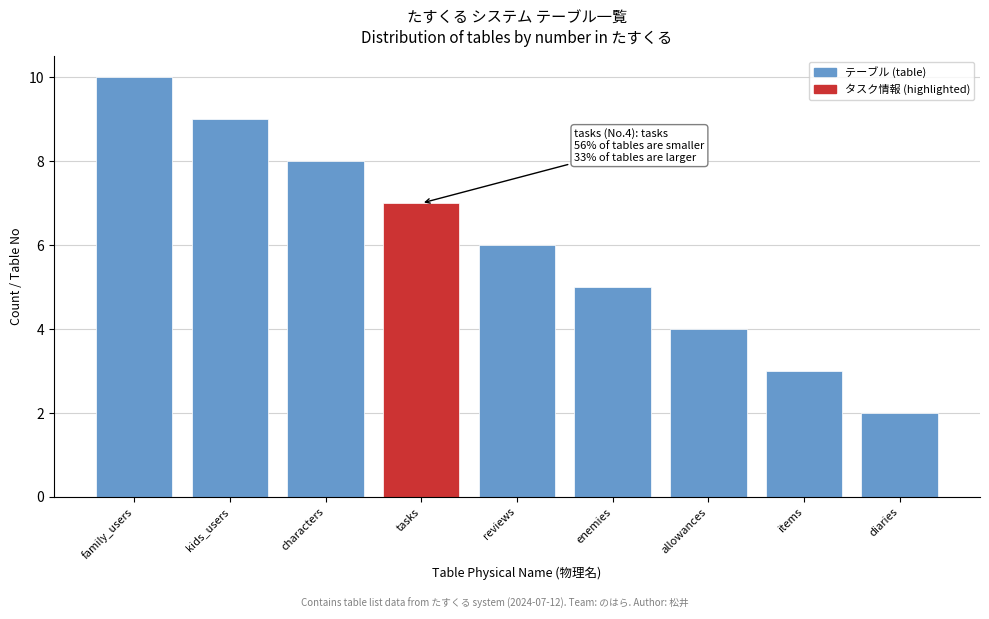

Reading left to right, transcribe all the data shown in this chart.

family_users=10	kids_users=9	characters=8	tasks=7	reviews=6	enemies=5	allowances=4	items=3	diaries=2